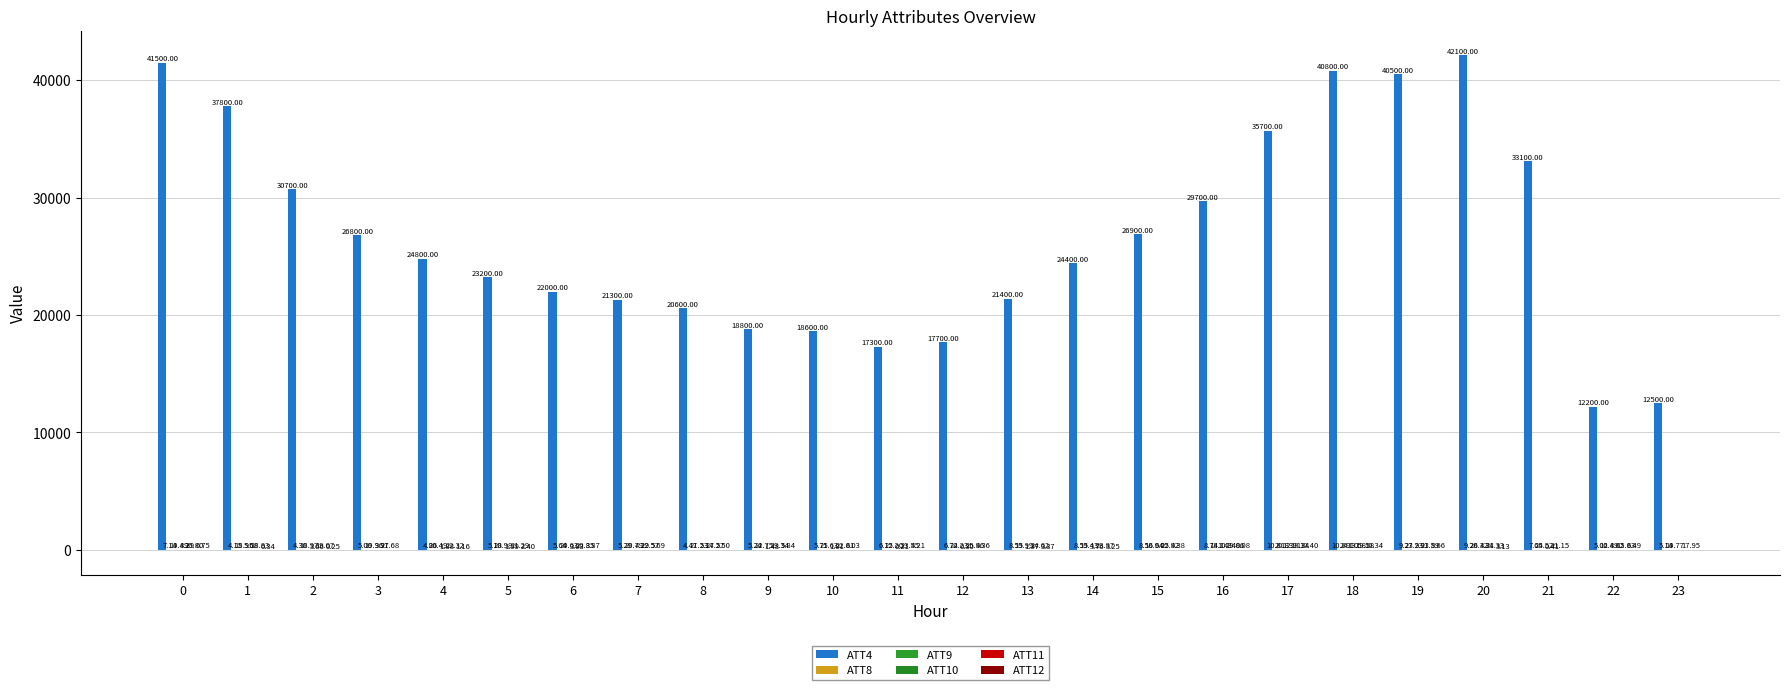

What is the approximate value of ATT12 at 1?

0.3